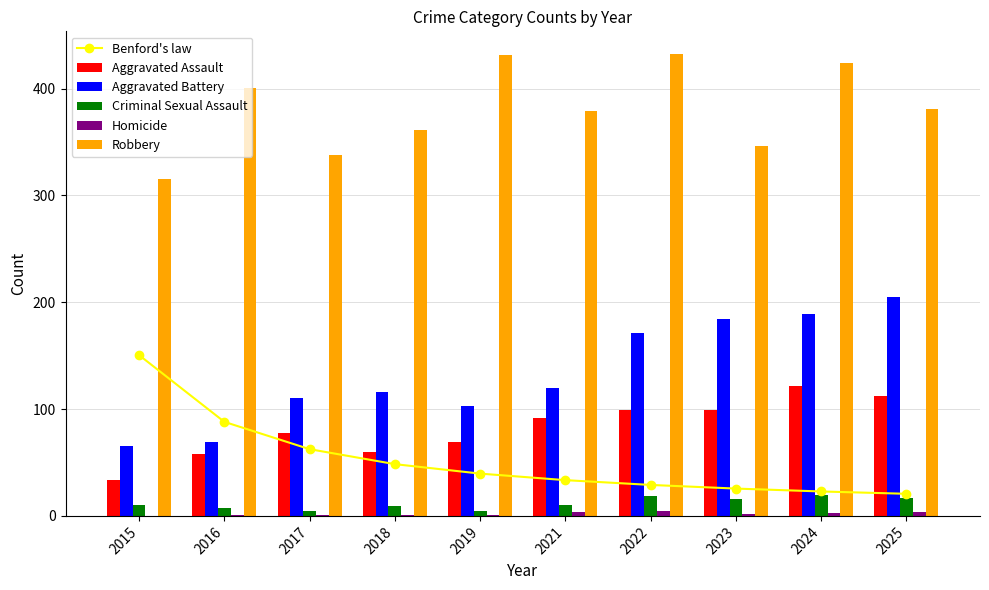

Reading left to right, list all the values displayed in this chart.

Benford's law: 2015=150.5	2016=88.0	2017=62.5	2018=48.5	2019=39.6	2021=33.5	2022=29.0	2023=25.6	2024=22.9	2025=20.7
Aggravated Assault: 2015=34.0	2016=58.0	2017=78.0	2018=60.0	2019=69.0	2021=92.0	2022=99.0	2023=99.0	2024=122.0	2025=112.0
Aggravated Battery: 2015=65.0	2016=69.0	2017=110.0	2018=116.0	2019=103.0	2021=120.0	2022=171.0	2023=184.0	2024=189.0	2025=205.0
Criminal Sexual Assault: 2015=10.0	2016=7.0	2017=5.0	2018=9.0	2019=5.0	2021=10.0	2022=19.0	2023=16.0	2024=20.0	2025=17.0
Homicide: 2015=0.0	2016=1.0	2017=1.0	2018=1.0	2019=1.0	2021=4.0	2022=5.0	2023=2.0	2024=3.0	2025=4.0
Robbery: 2015=315.0	2016=401.0	2017=338.0	2018=361.0	2019=431.0	2021=379.0	2022=432.0	2023=346.0	2024=424.0	2025=381.0